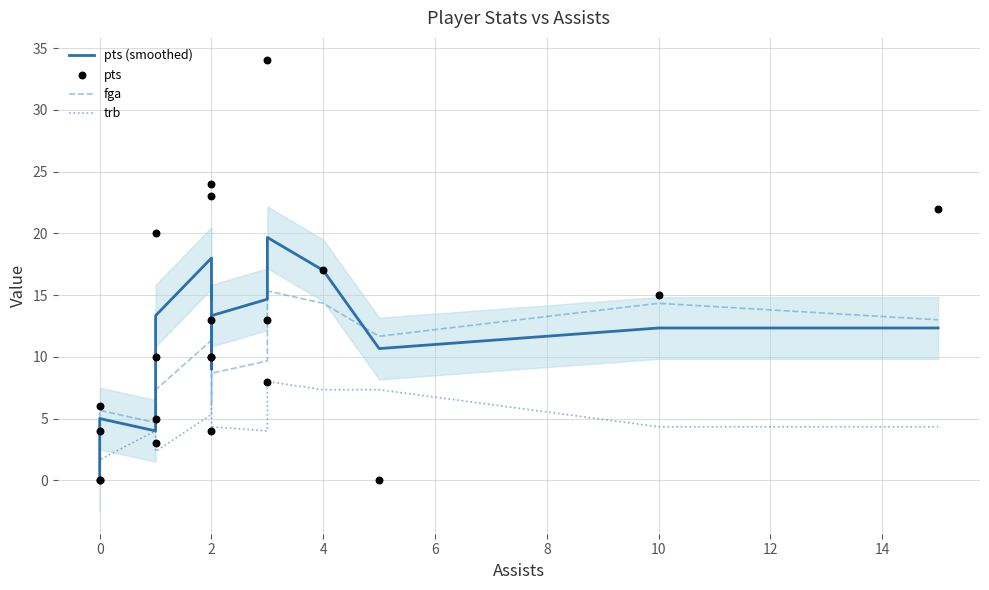

Which series contains the lowest Y value?

pts (smoothed)